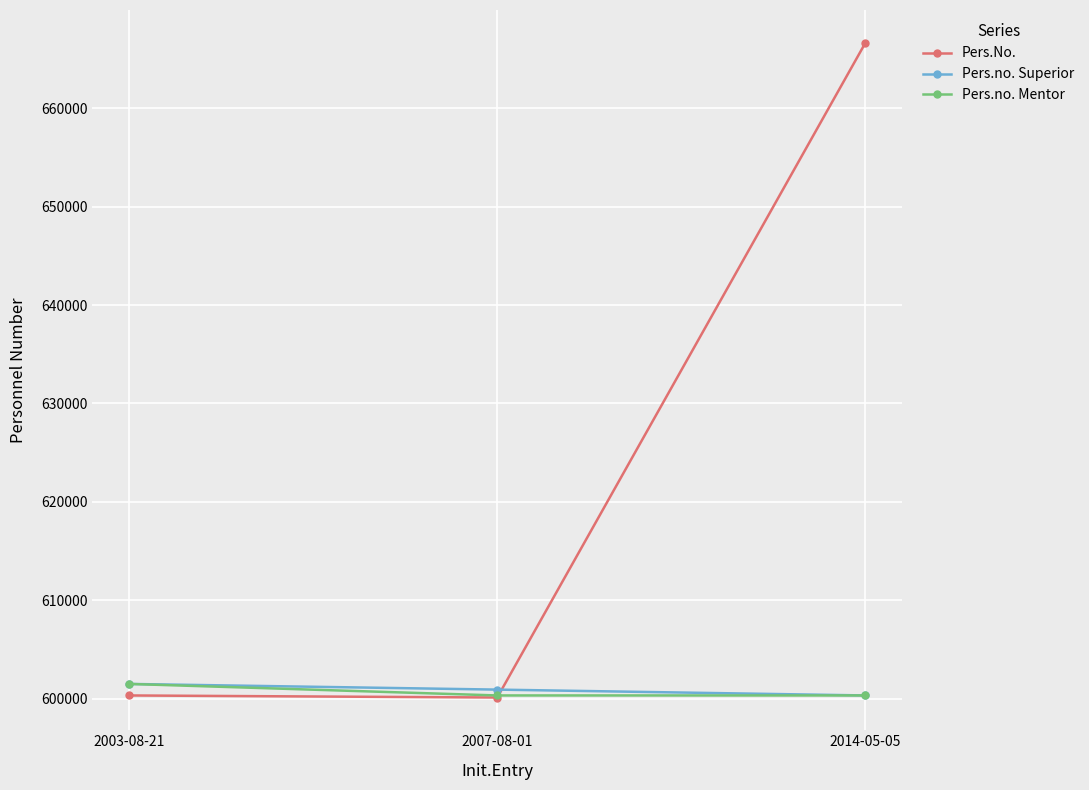

Is this an area chart (filled region under the line)?

No